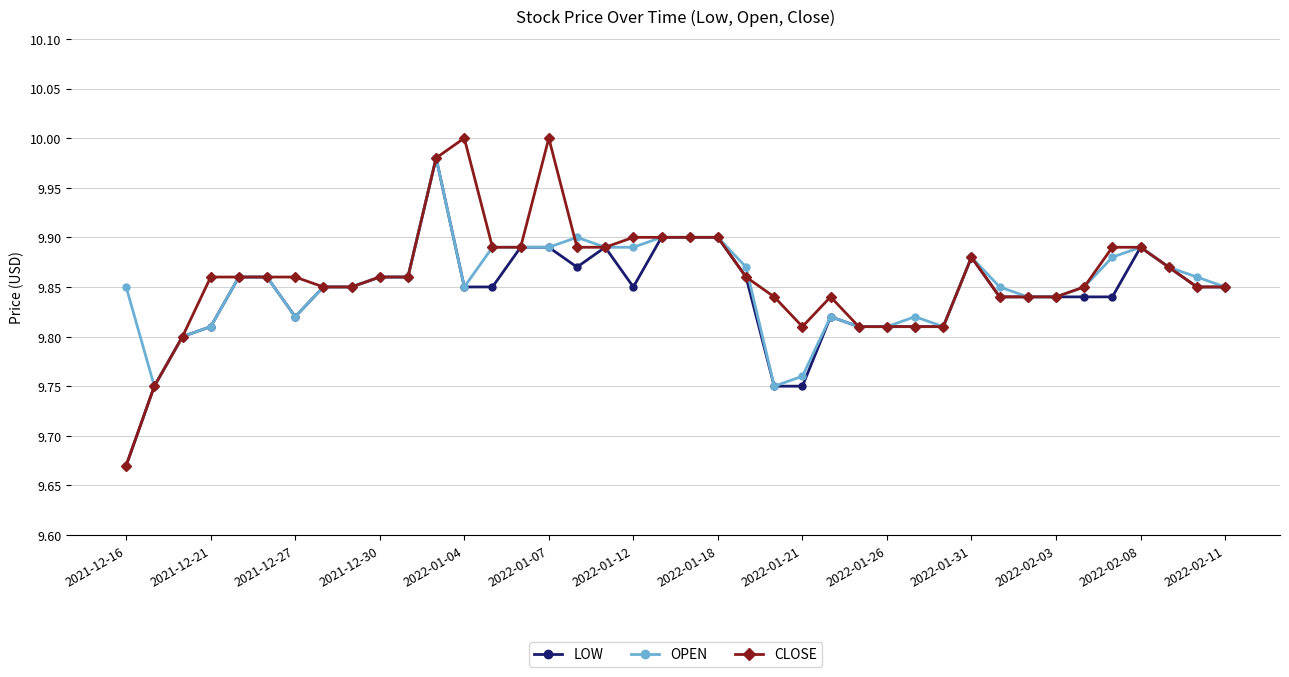

Is this an area chart (filled region under the line)?

No